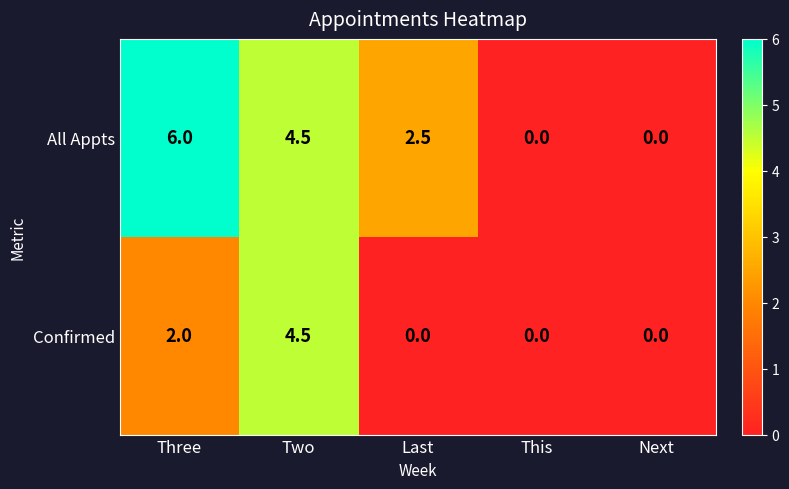

Reading left to right, extract all data points from this chart.

All Appts: 6.0	4.5	2.5	0.0	0.0
Confirmed: 2.0	4.5	0.0	0.0	0.0